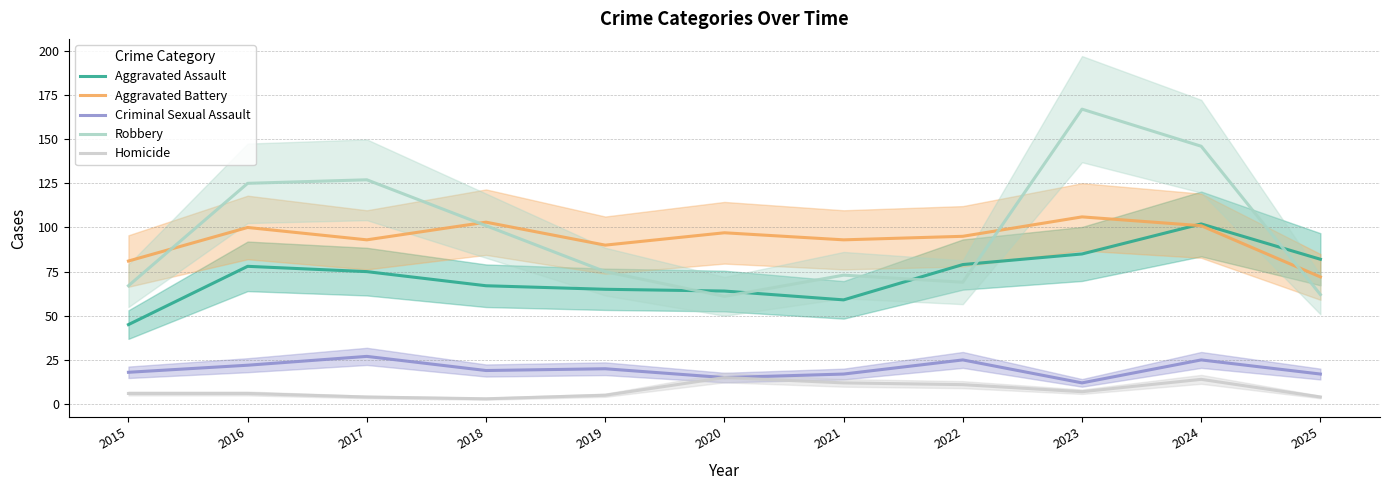

At how many categories does at least one series exceed 146?

1